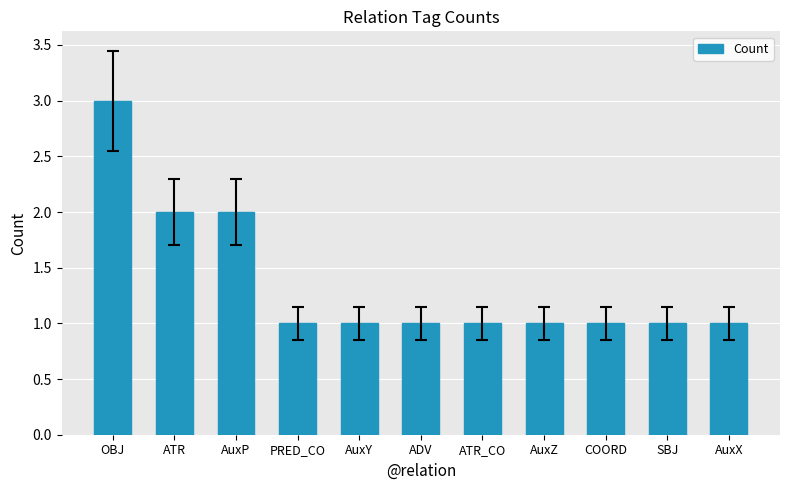

Are the bars horizontal?

No